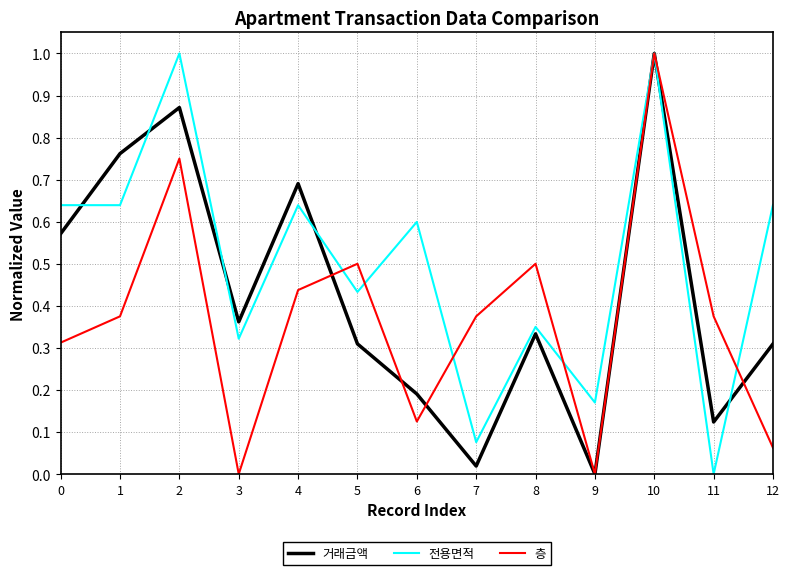

How many series are shown in this chart?

3